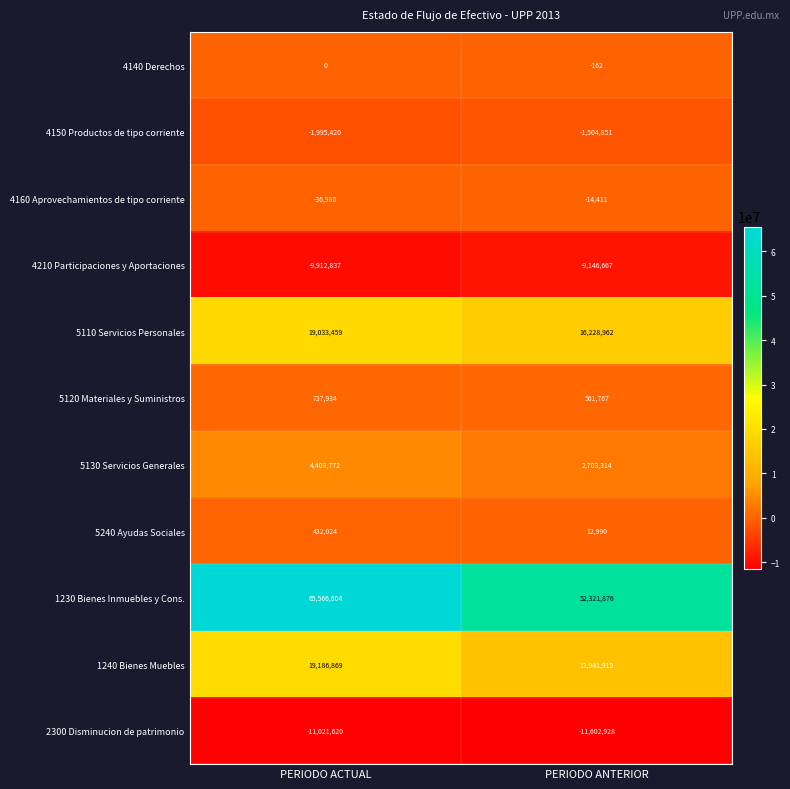

What is the minimum value for 5120 Materiales y Suministros?

561767